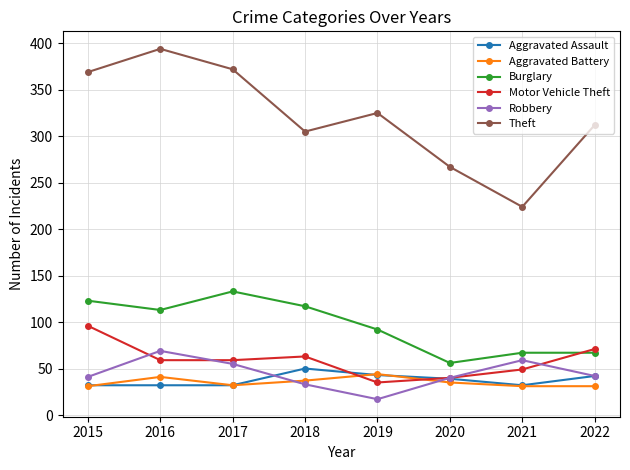

What is the total value across all series at 2015?

692